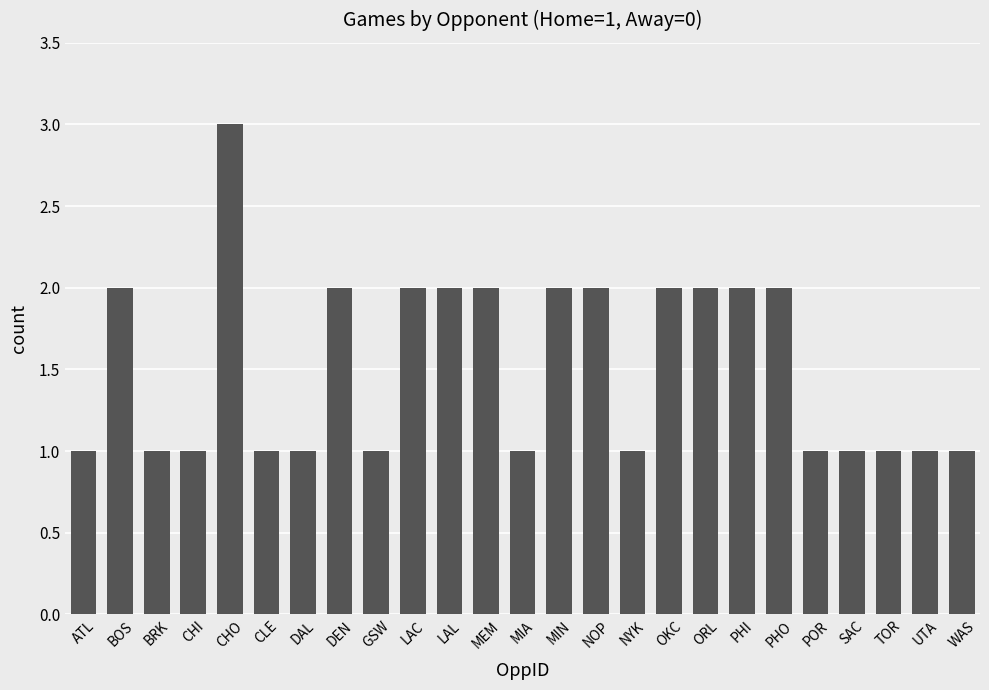

What is the difference between the second highest and second lowest values?

1